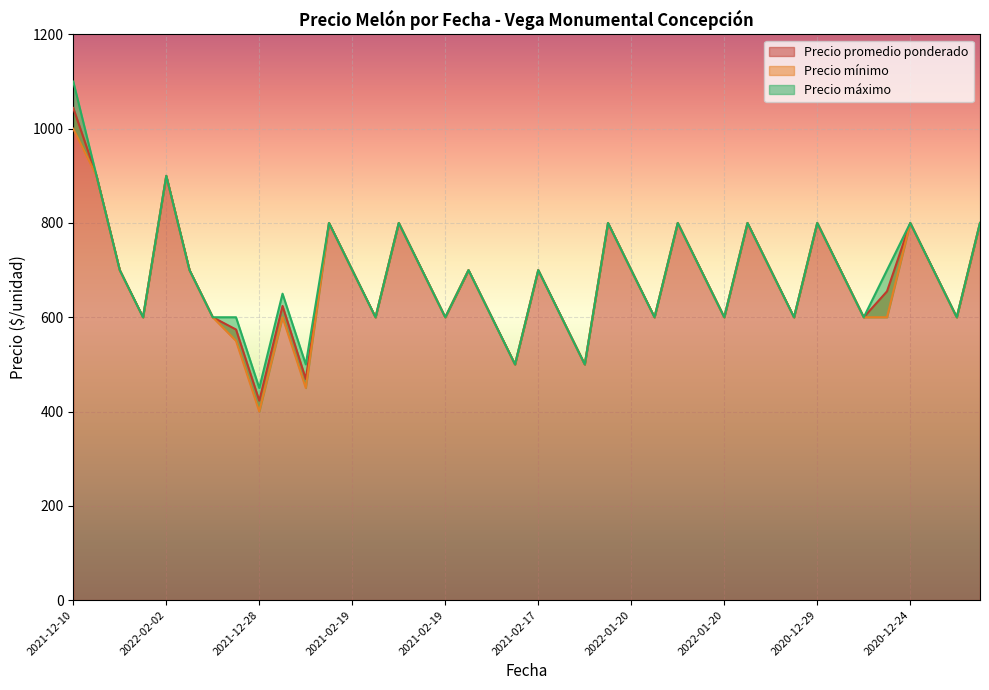

At which category does Precio mínimo reach its first local peak?

2022-02-02